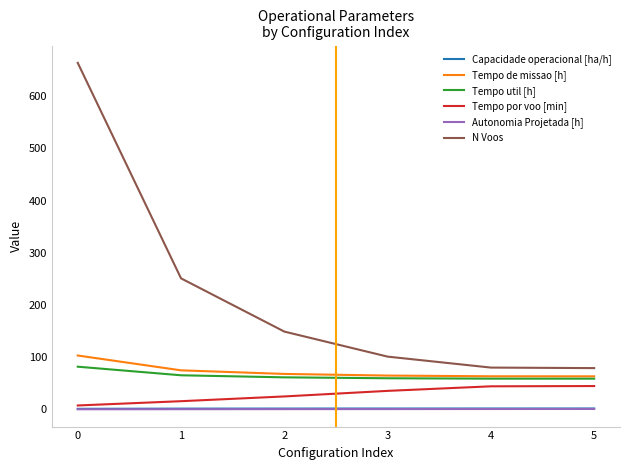

What is the maximum value shown in the chart?

664.0